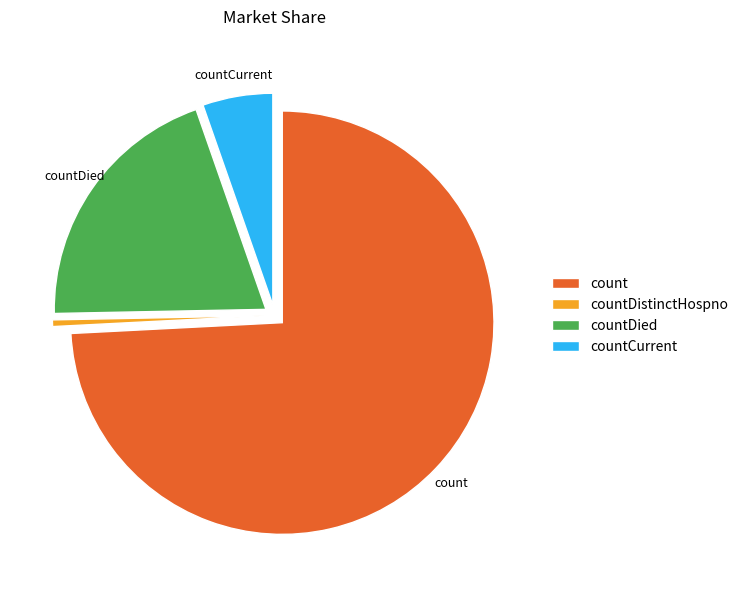

Do countDied and countCurrent together represent more than half of the pie?

No